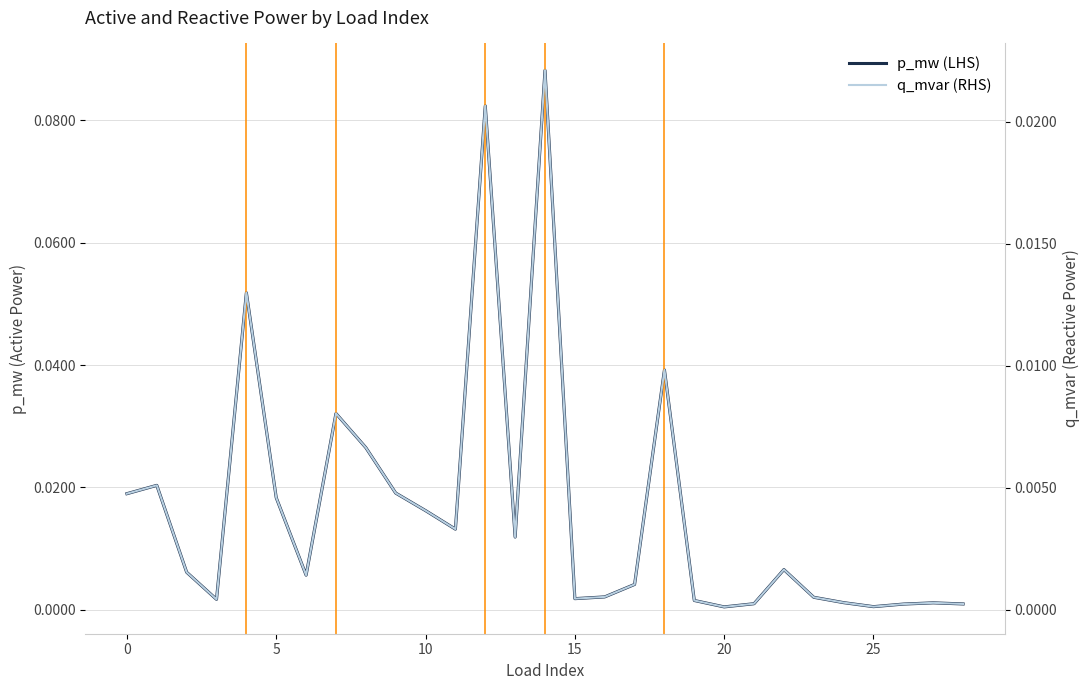

True or false: p_mw (LHS) and q_mvar (RHS) cross at least once.

False